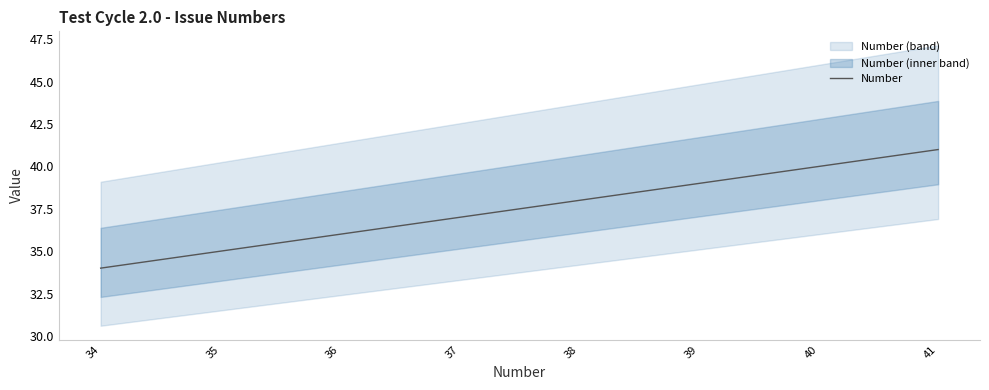

How many lines are shown in the chart?

1